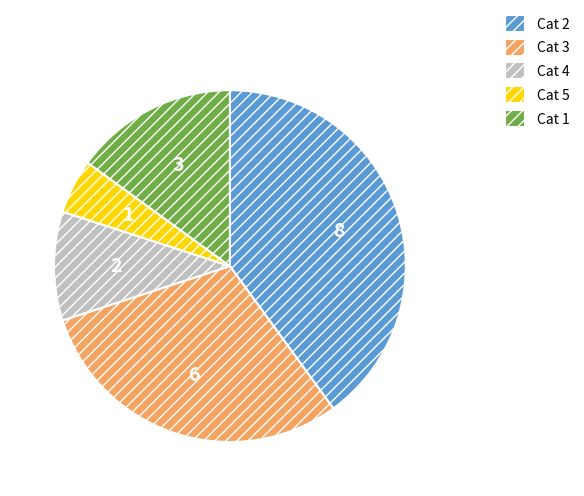

What is the ratio of the value at Cat 2 to the value at Cat 1?

2.7